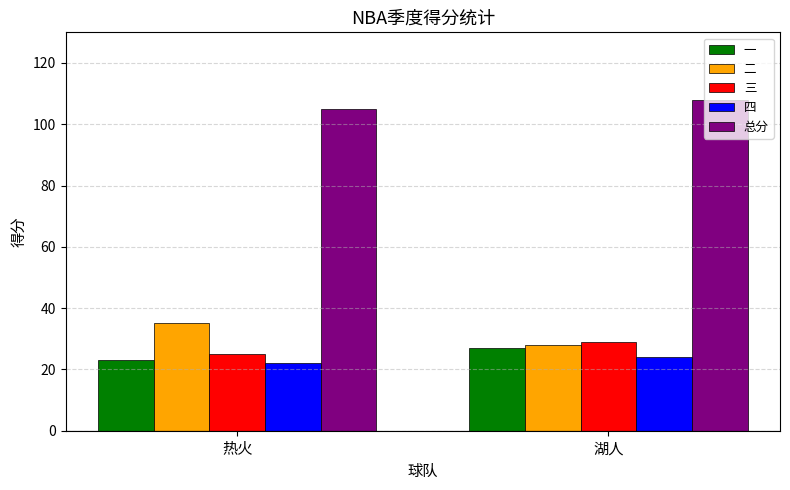

What is the sum of the 三 values at 湖人 and 热火?

54